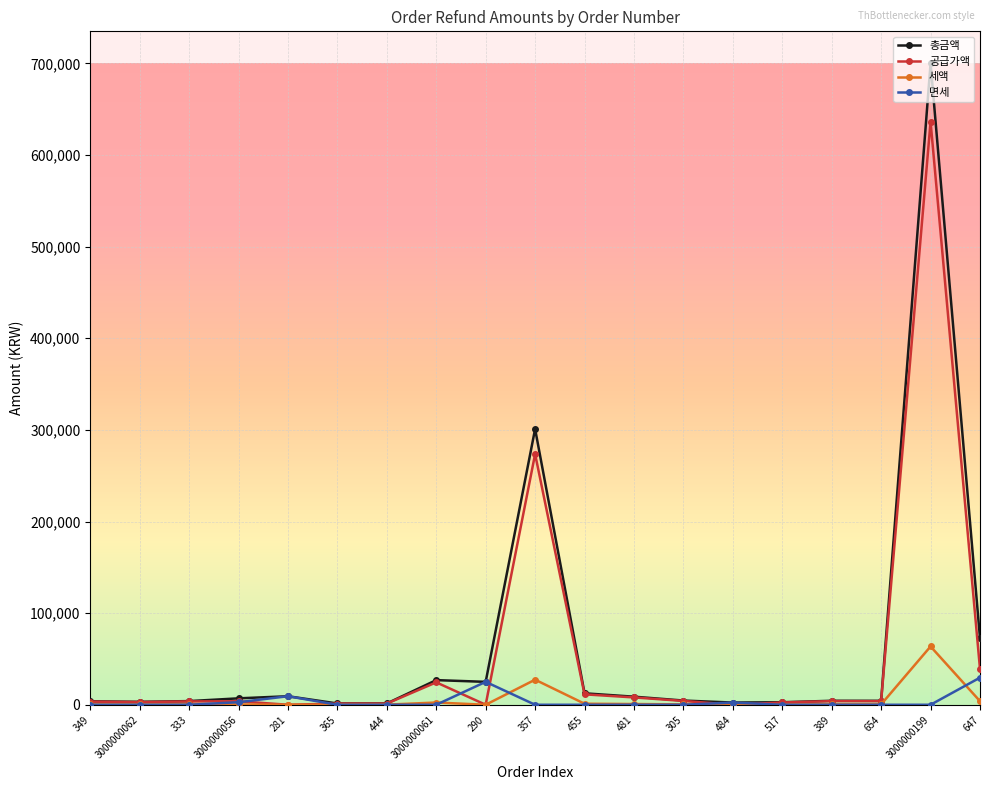

What are all the series names shown in the legend?

총금액, 공급가액, 세액, 면세